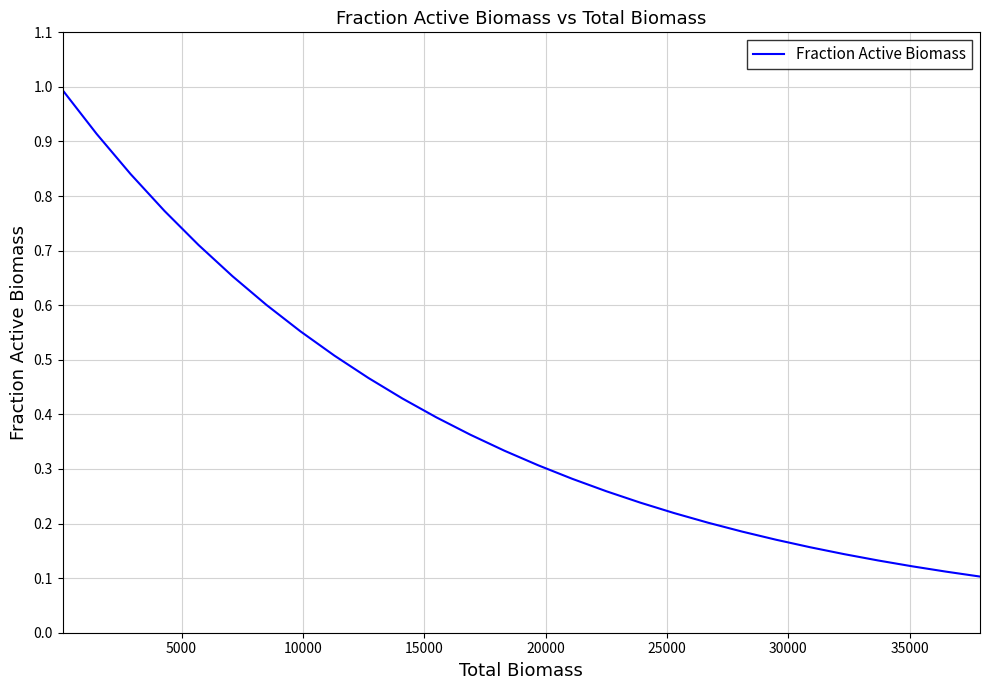

What is the maximum value shown in the chart?

1.0